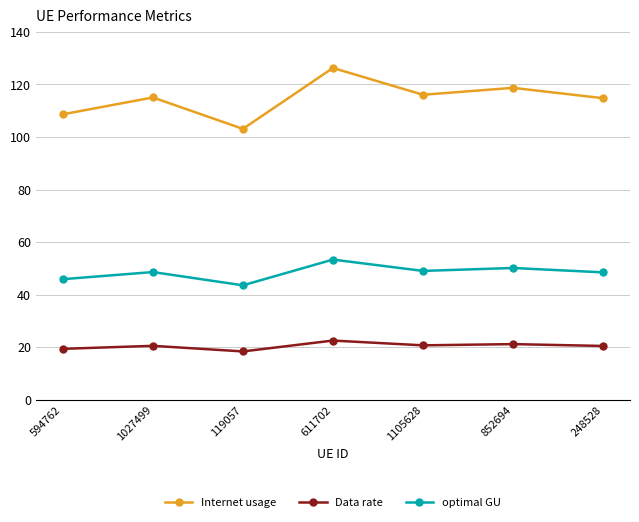

What is the label of the 4th point from the left?

611702